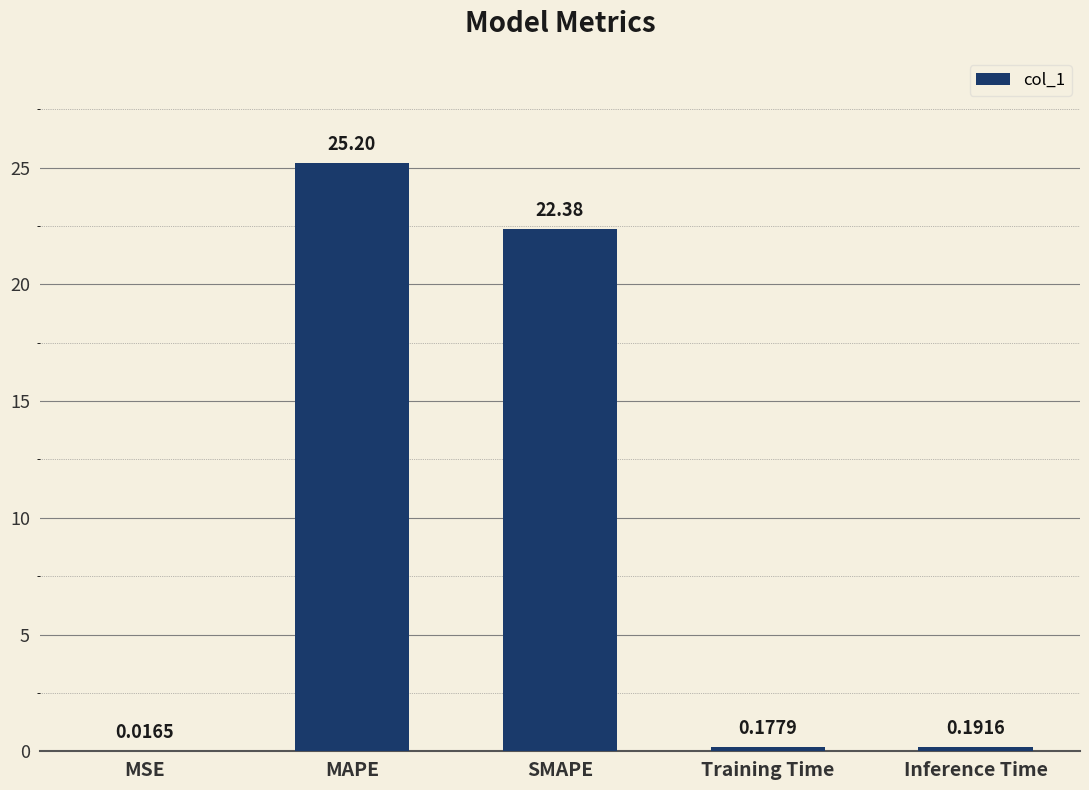

What is the sum of the values at MAPE and Training Time?

25.4